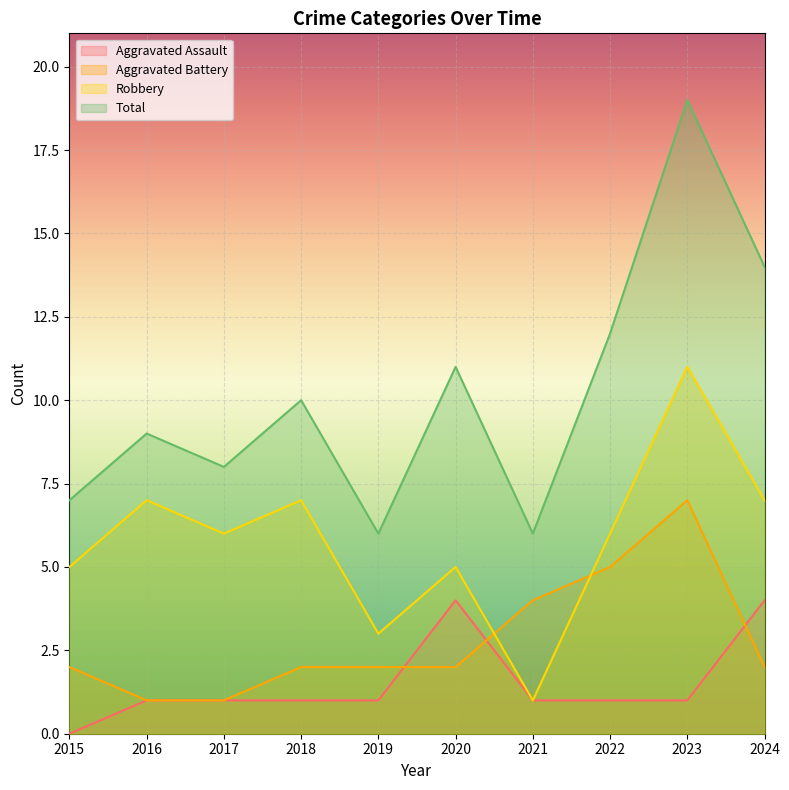

True or false: Aggravated Battery has a value of 1 at 2015.

False